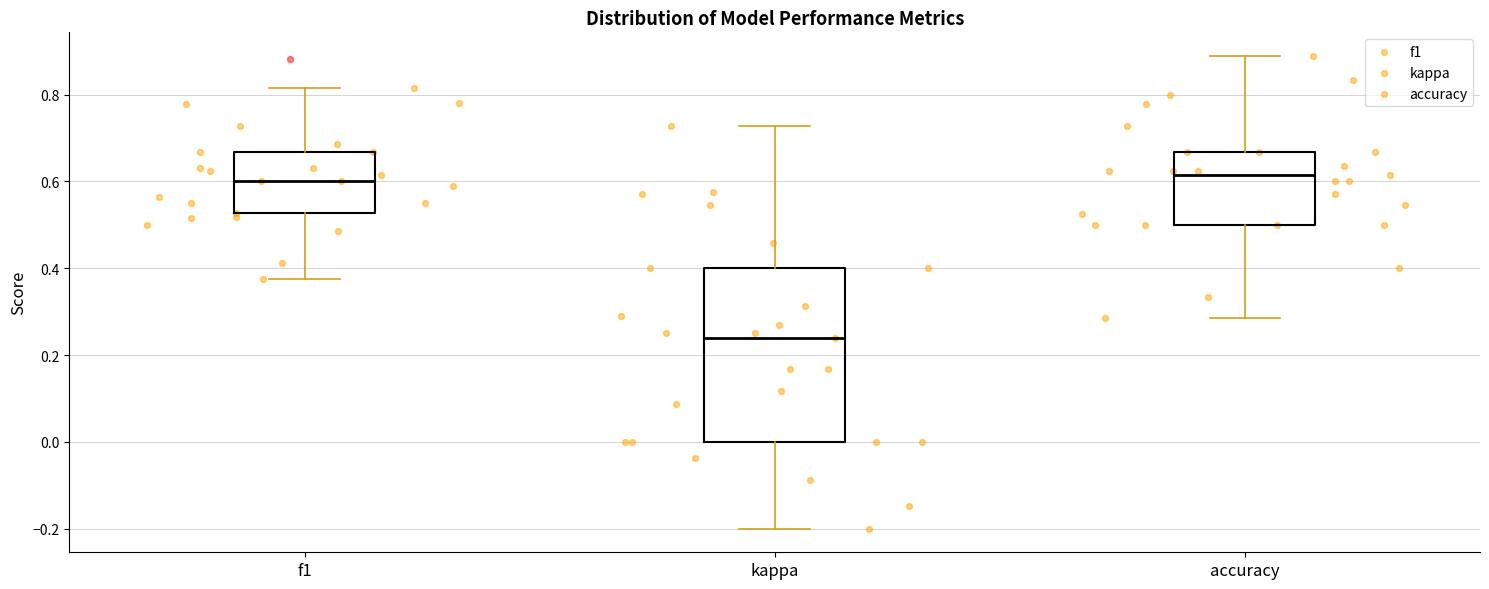

Which box has the lowest median line?

kappa